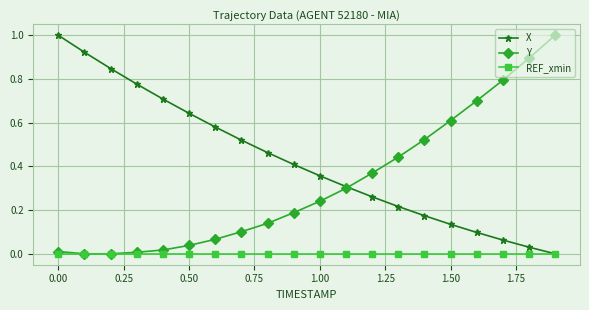

Which series has the largest total across all categories?

X